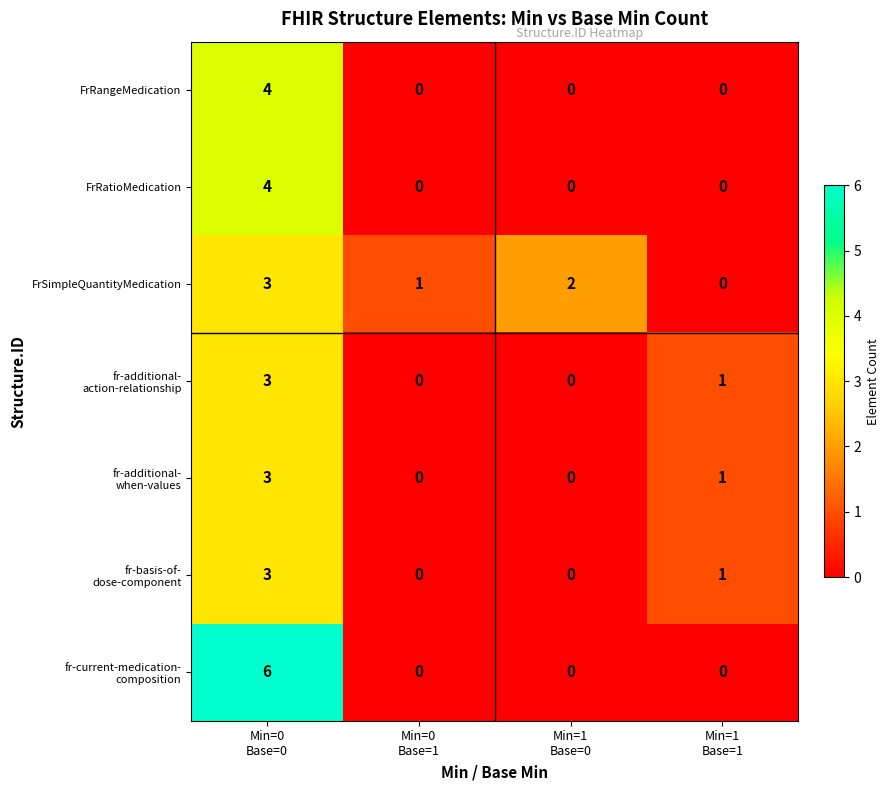

What is the sum of all FrSimpleQuantityMedication values?

6